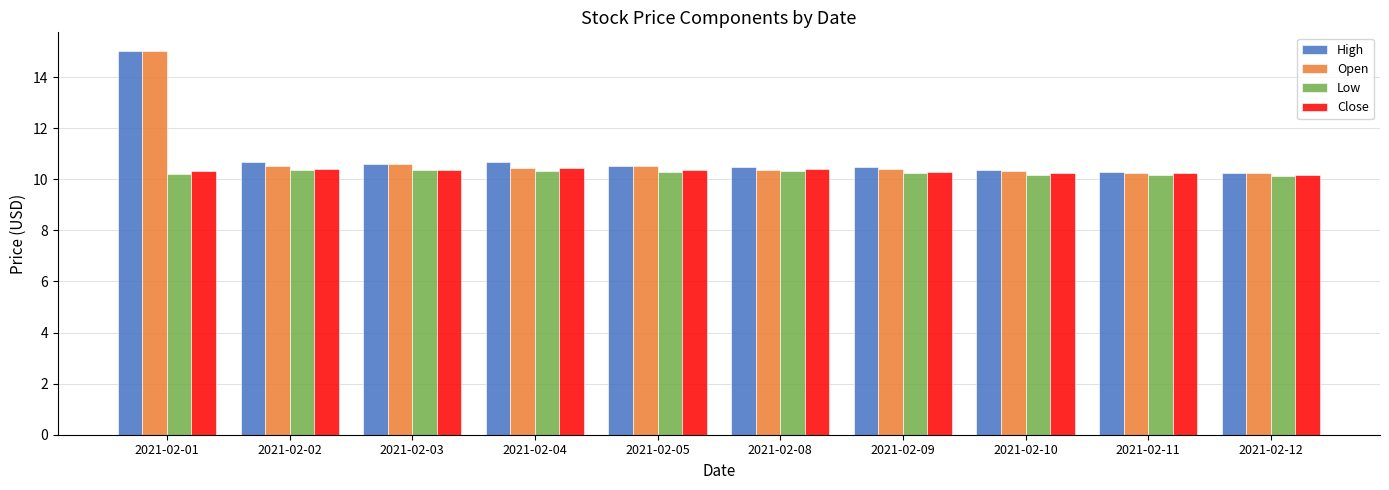

Between 2021-02-01 and 2021-02-08, which series saw the biggest shift?

Open